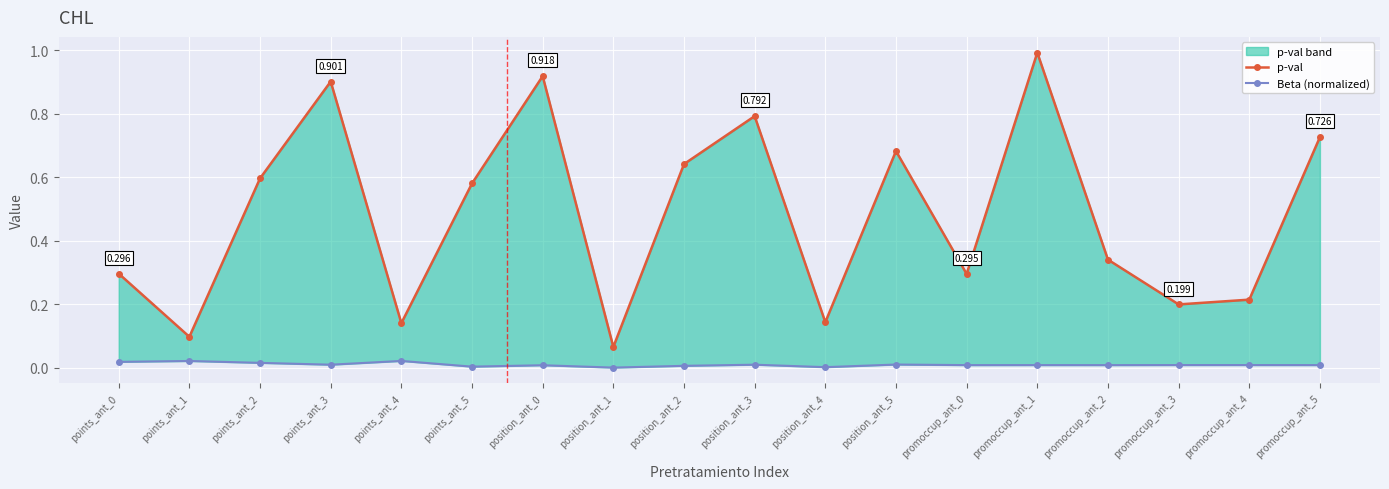

True or false: p-val has a value of 0.6 at points_ant_5.

True